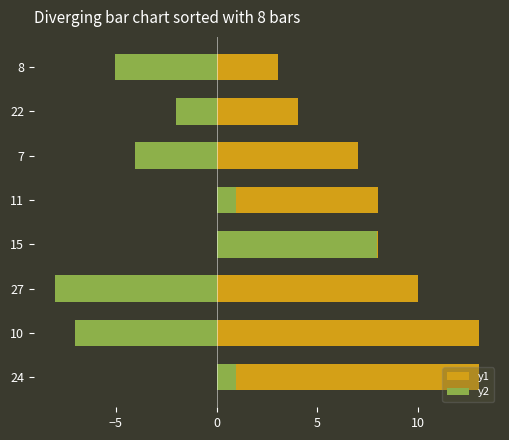

Which series changed the most between 27 and 8?

y1